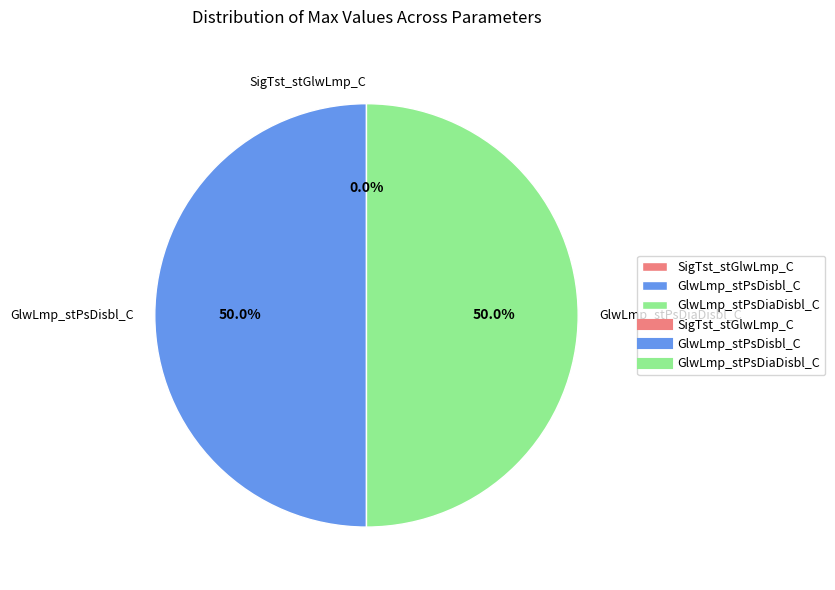

Combined, what portion of the pie is GlwLmp_stPsDiaDisbl_C and GlwLmp_stPsDisbl_C?

100.0%